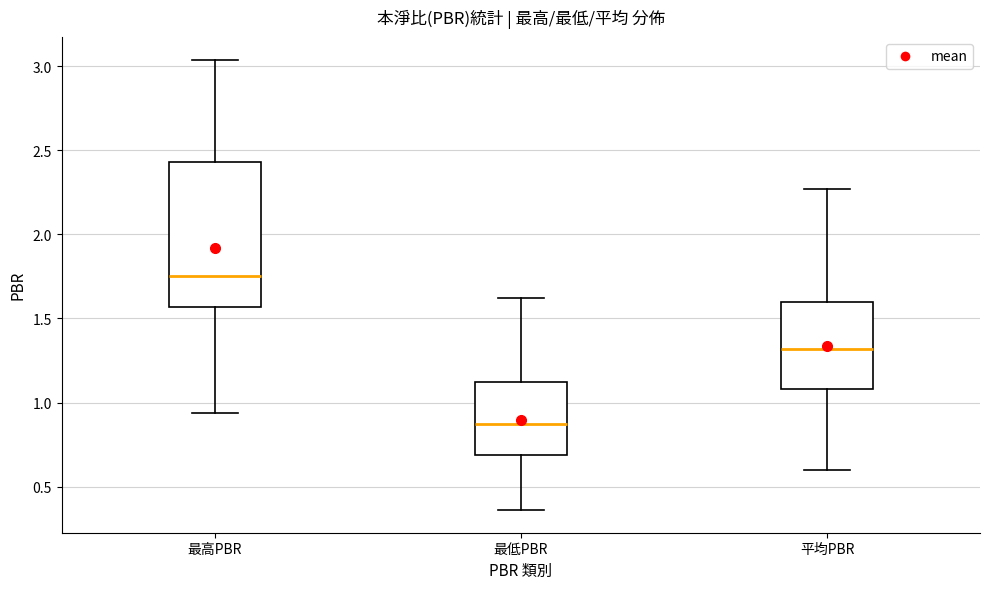

Reading left to right, read every box against the y-axis: the position of its median line, the range the box covers, and the ends of its whiskers. The values are not printed on the chart, so give them approximately, as read against the axis.

最高PBR: median 1.75, box 1.55 to 2.45, whiskers 0.95 to 3.05
最低PBR: median 0.85, box 0.70 to 1.10, whiskers 0.35 to 1.60
平均PBR: median 1.30, box 1.10 to 1.60, whiskers 0.60 to 2.25